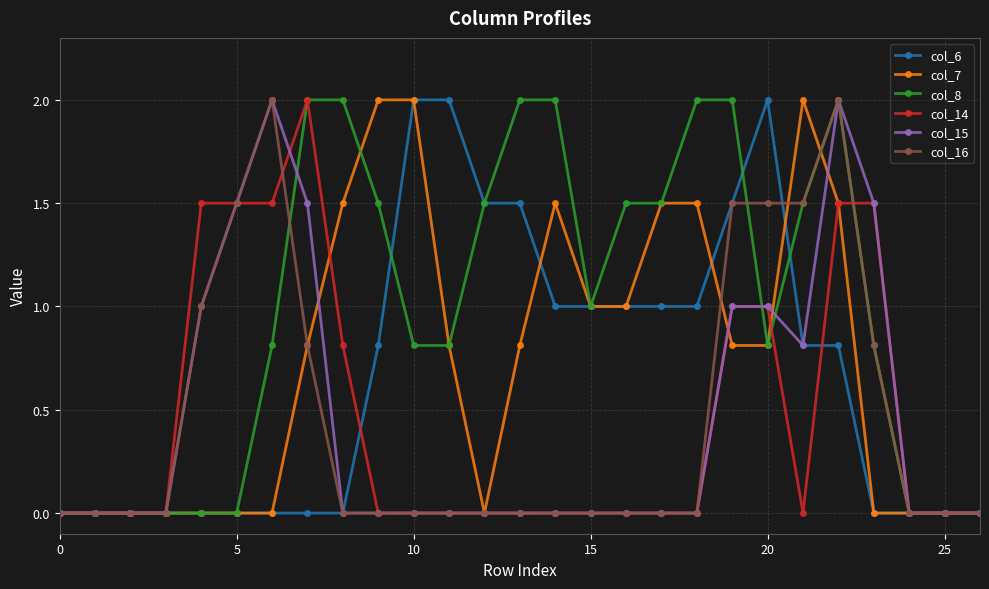

What is the maximum value shown in the chart?

2.0